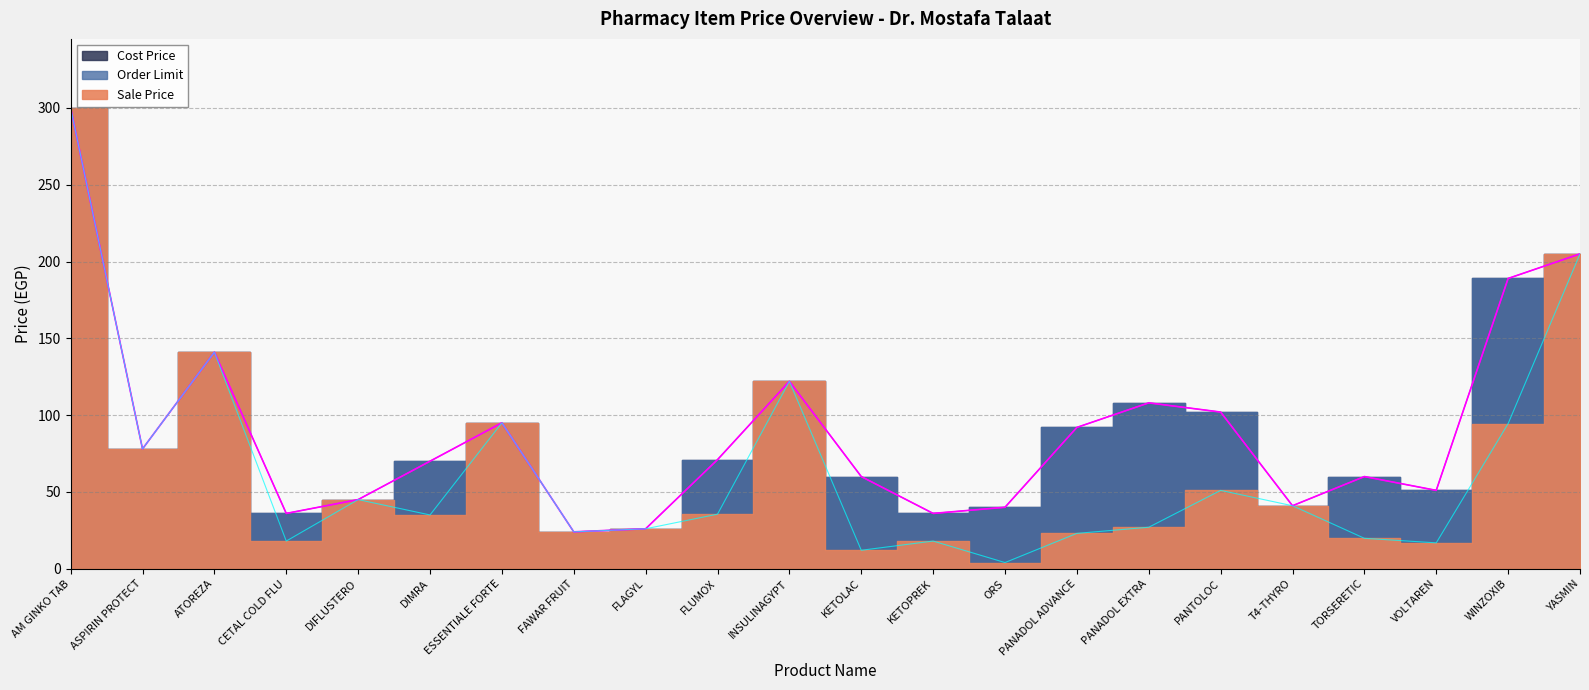

True or false: Sale Price and Cost Price cross at least once.

False